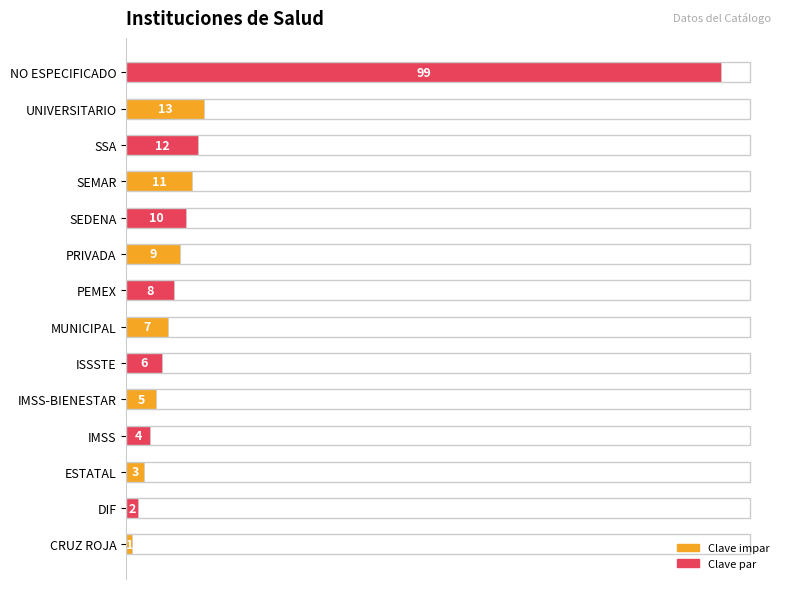

What is the minimum value shown in the chart?

1.0